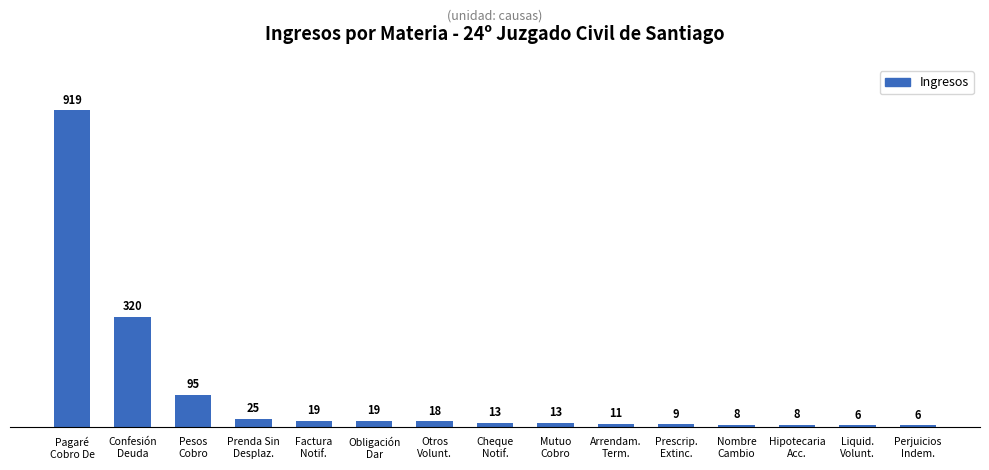

Reading right to left, extract all data points from this chart.

6	6	8	8	9	11	13	13	18	19	19	25	95	320	919